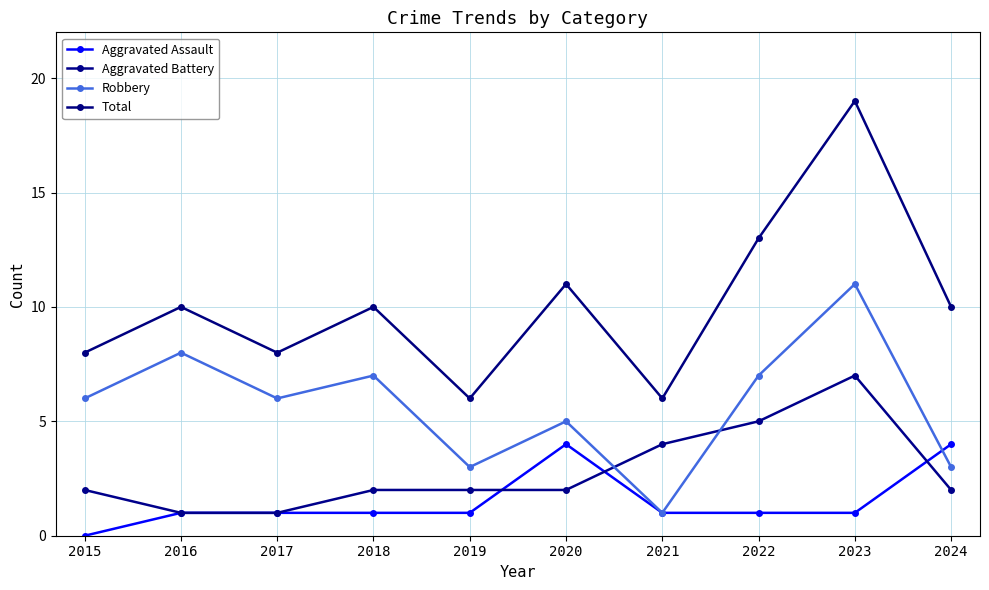

How many data points does each series have?

10